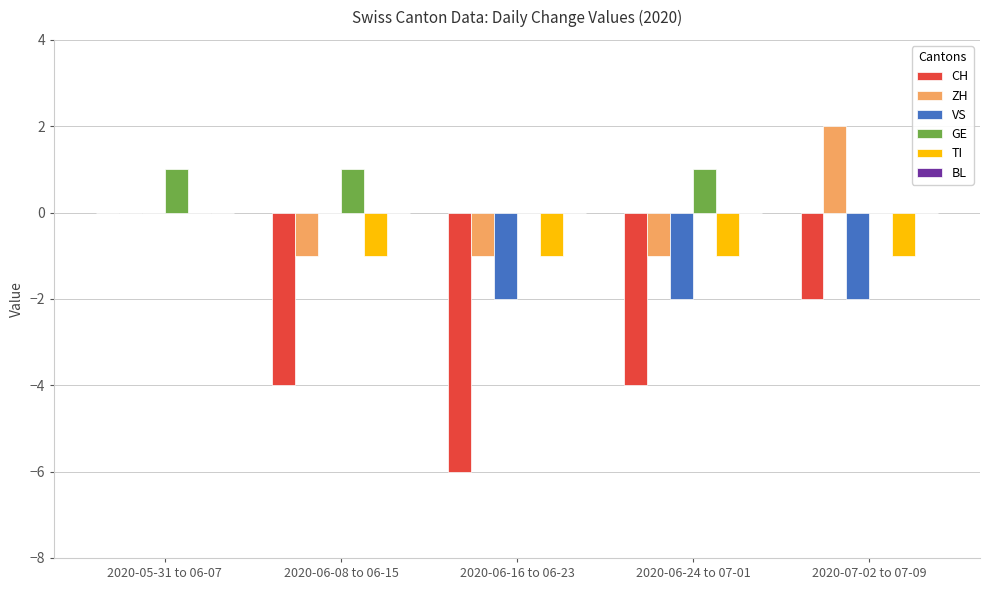

Which label corresponds to the largest value in the chart?

2020-07-02 to 07-09